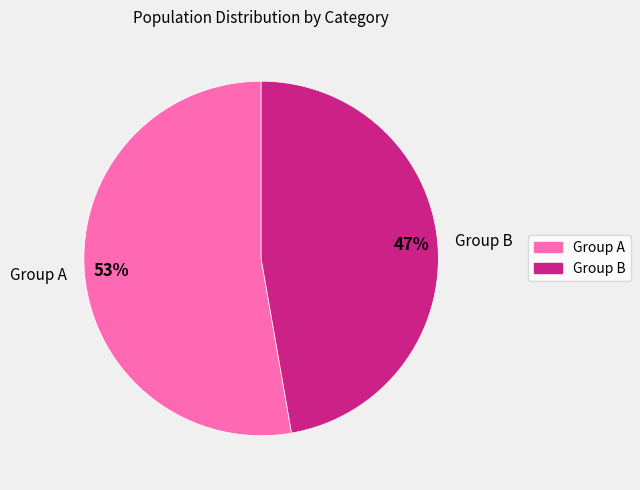

Combined, do Group A and Group B account for over 50%?

Yes